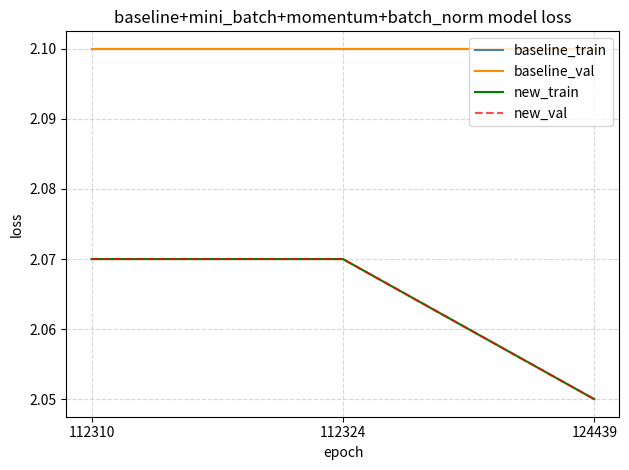

List the labels in order of new_val value, largest first.

112310, 112324, 124439